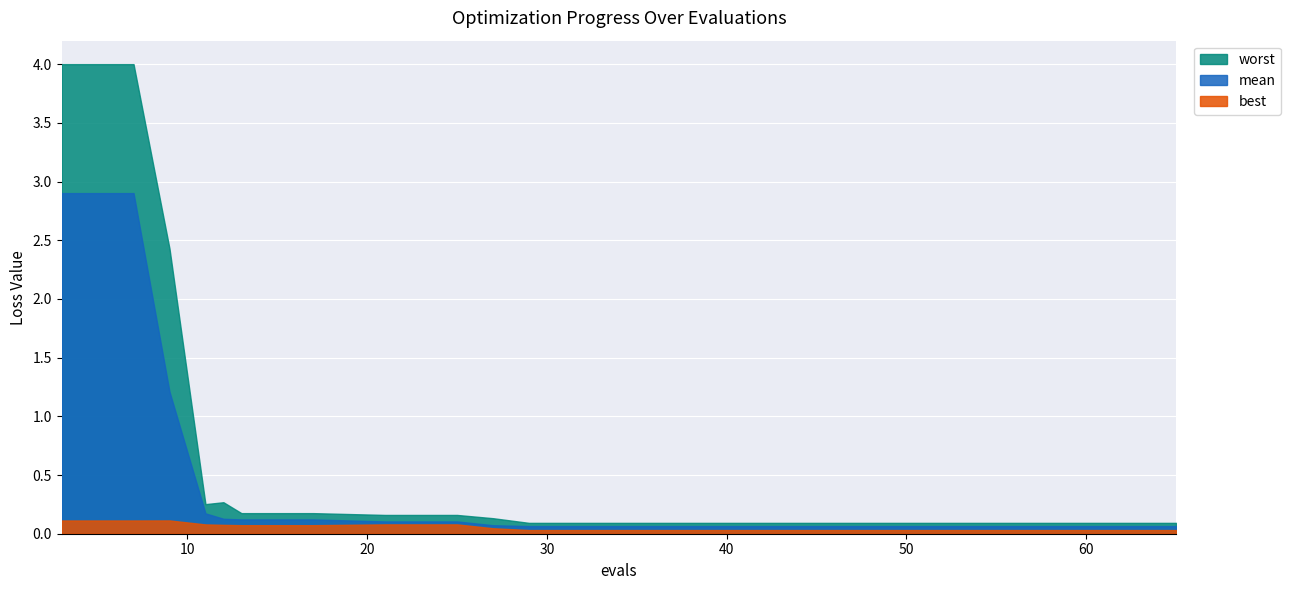

What is the sum of the mean values at 57 and 65?

0.1